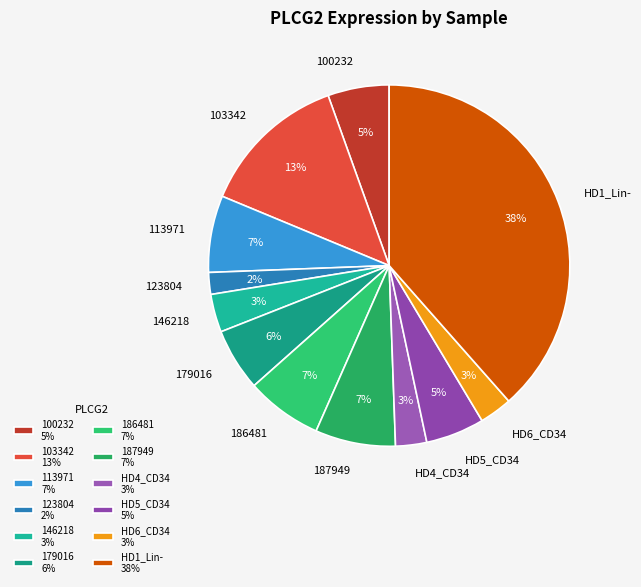

True or false: HD1_Lin- accounts for 38% of the total.

True